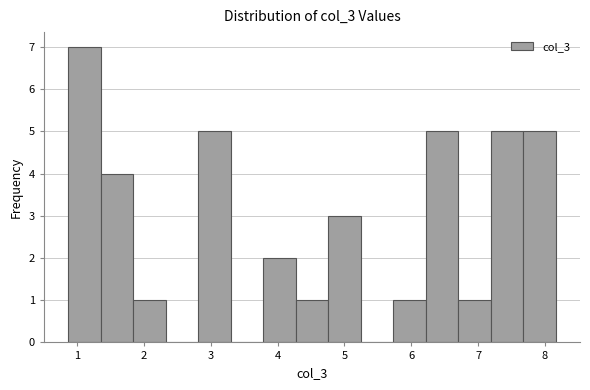

Over which range of the x-axis is the bar tallest?

0.9 to 1.4